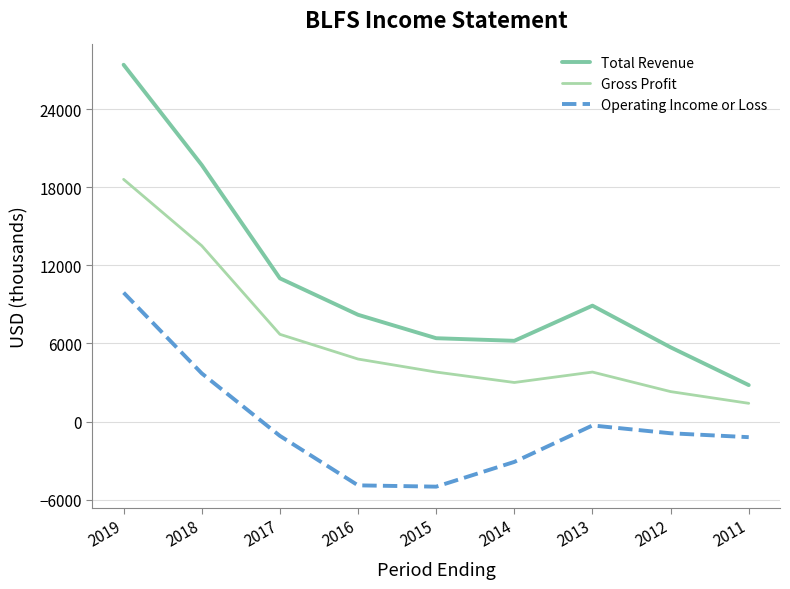

The value of Total Revenue at 2019 is 8950. True or false?

False